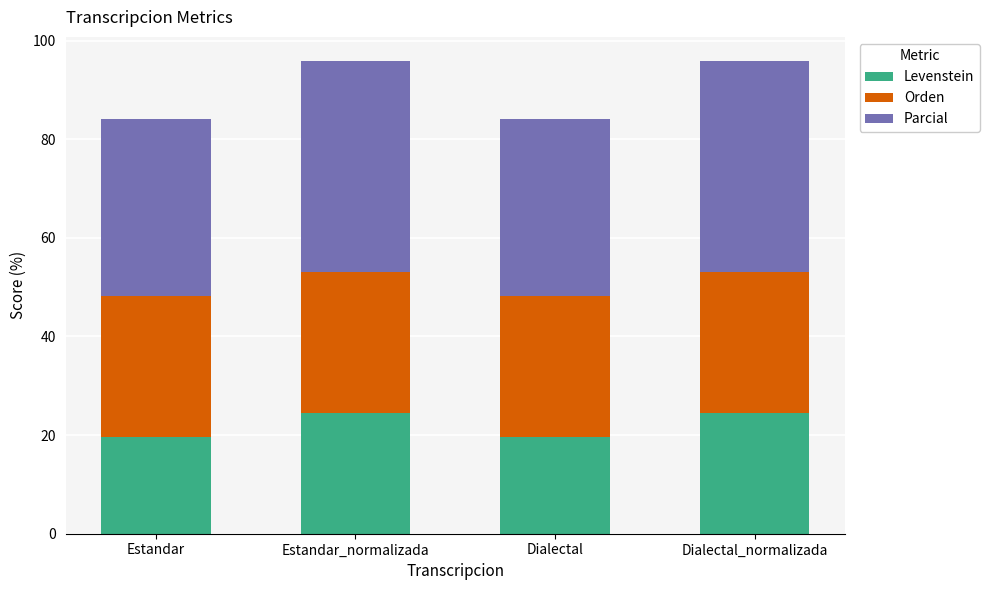

What is the total value across all series at Dialectal_normalizada?

96.0